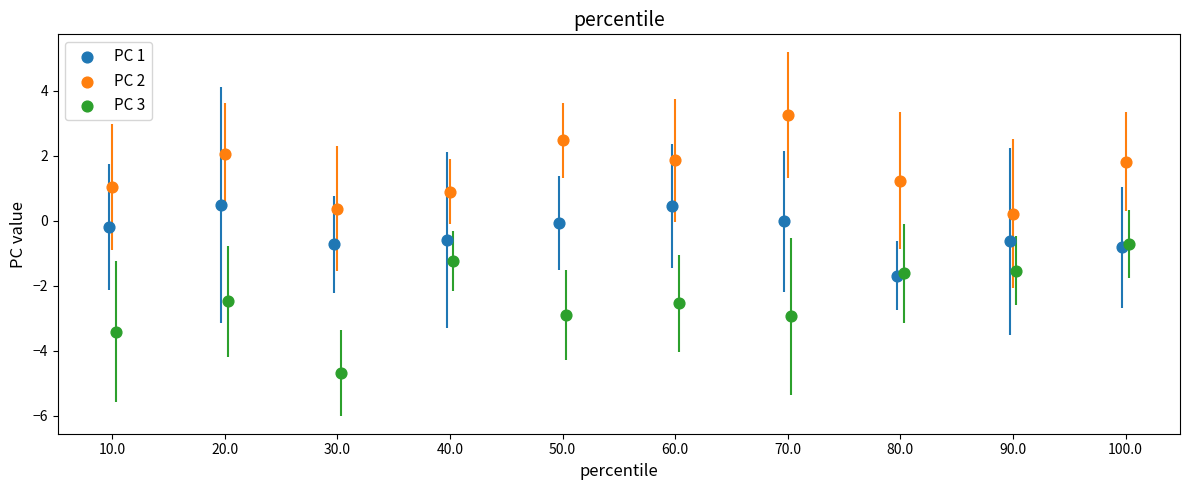

What are all the series names shown in the legend?

PC 1, PC 2, PC 3